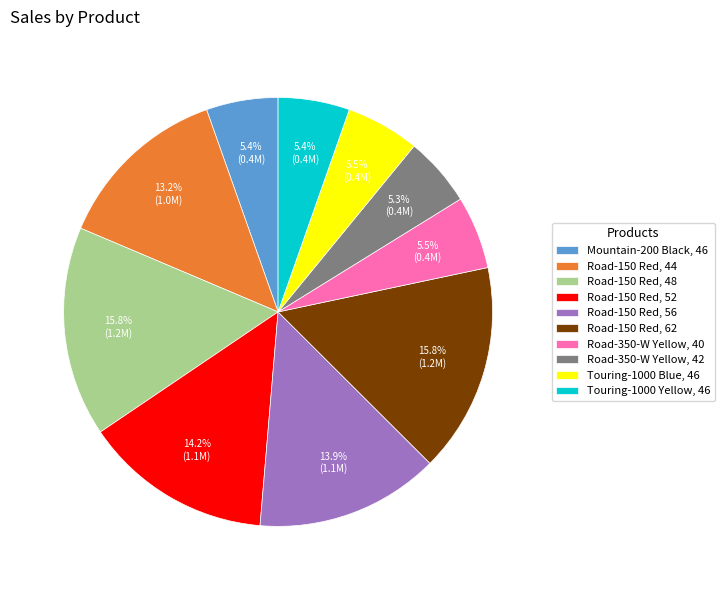

What percentage is the Road-150 Red, 52 slice, to the nearest percent?

14%